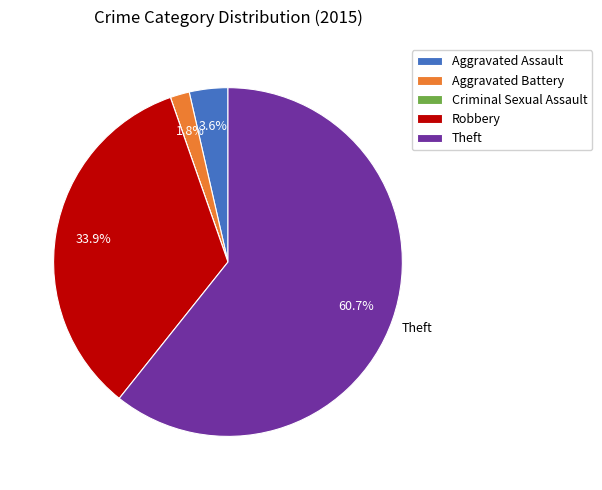

To the nearest percent, what is the combined percentage of Aggravated Battery and Aggravated Assault?

5%